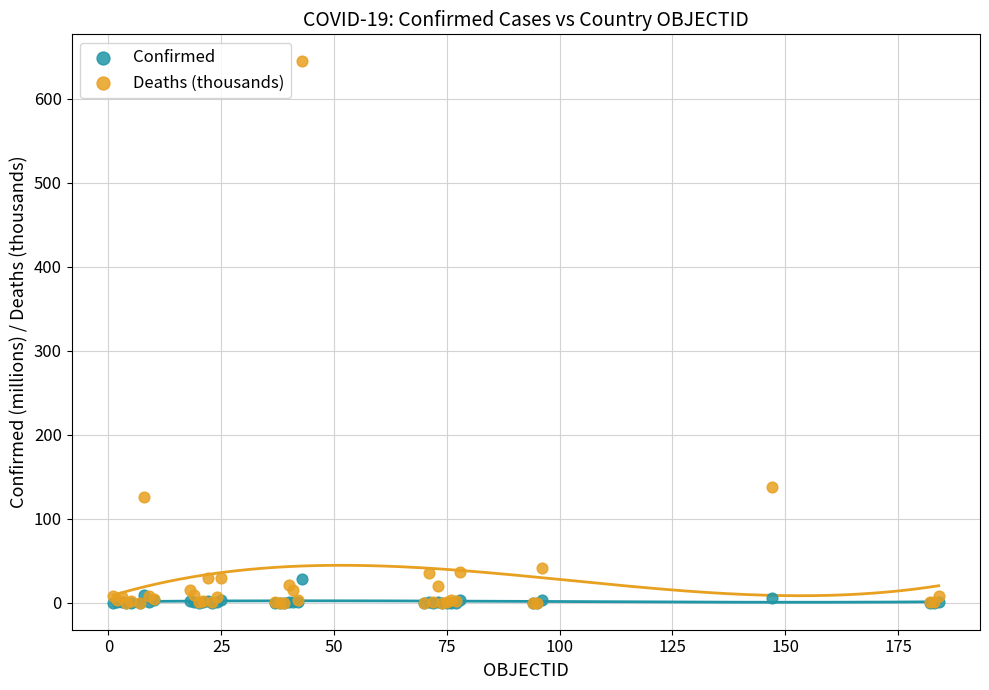

Across all series, what Y value is closest to 322?

138.0